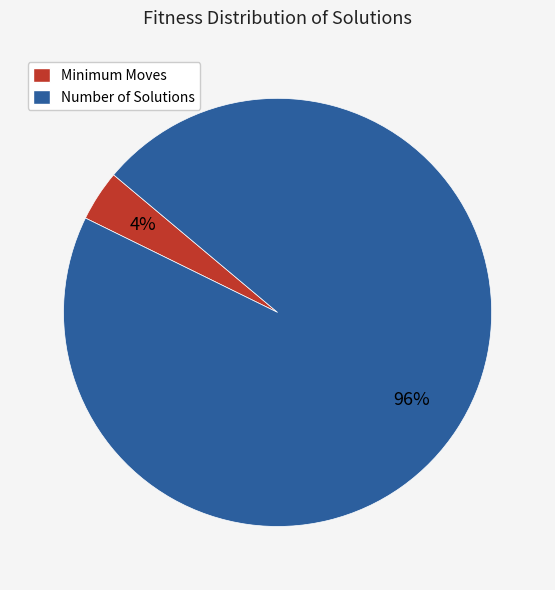

What is the largest slice in the pie chart?

Number of Solutions